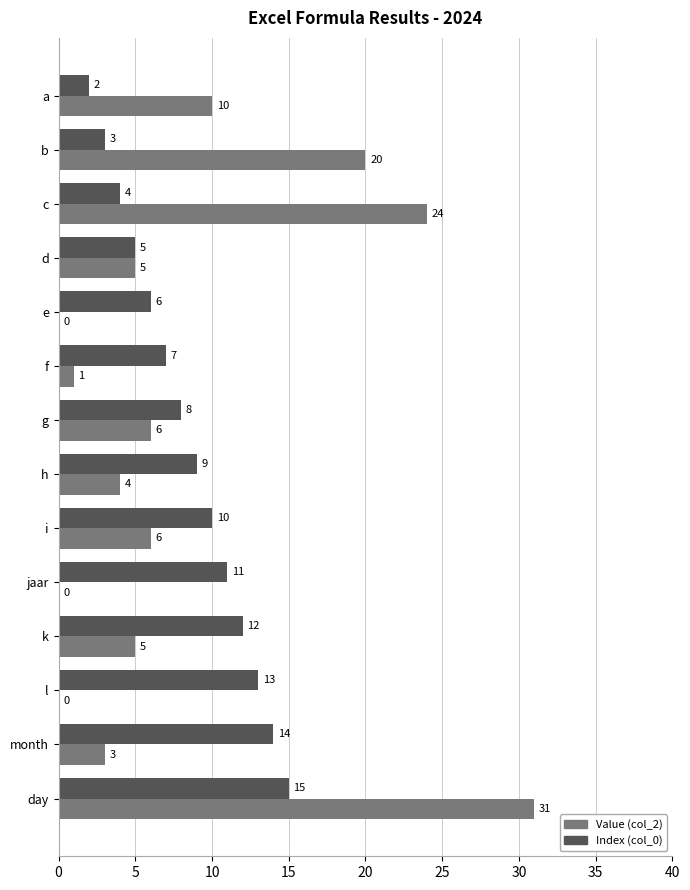

What value does the Value (col_2) series have at a, to the nearest 5?

10